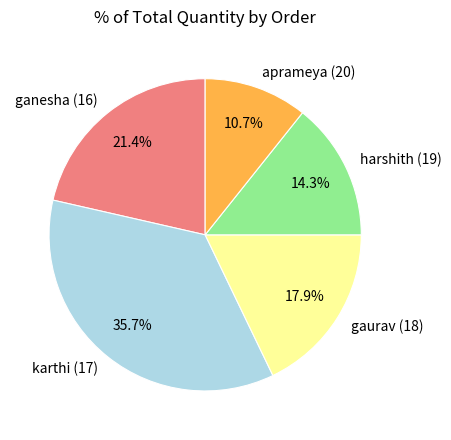

Combined, do aprameya (20) and gaurav (18) account for over 50%?

No